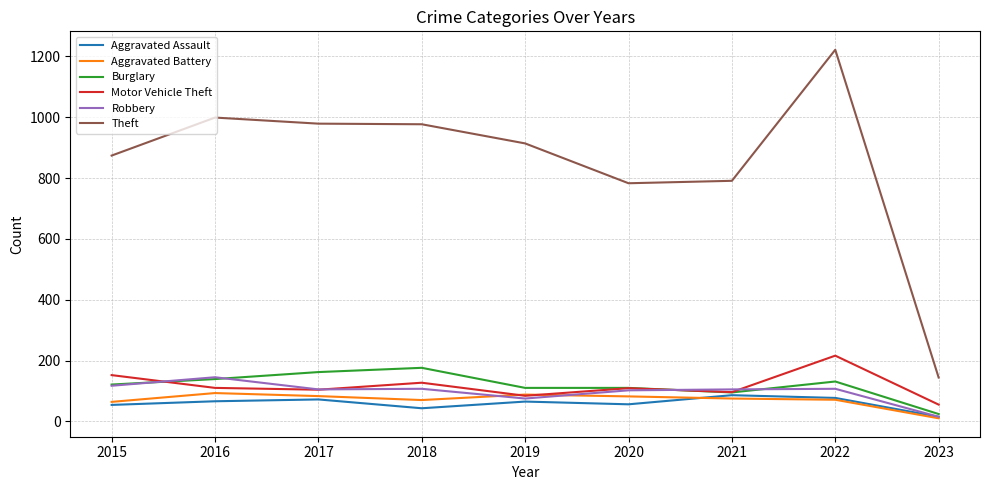

What is the highest value of the Robbery series?

145